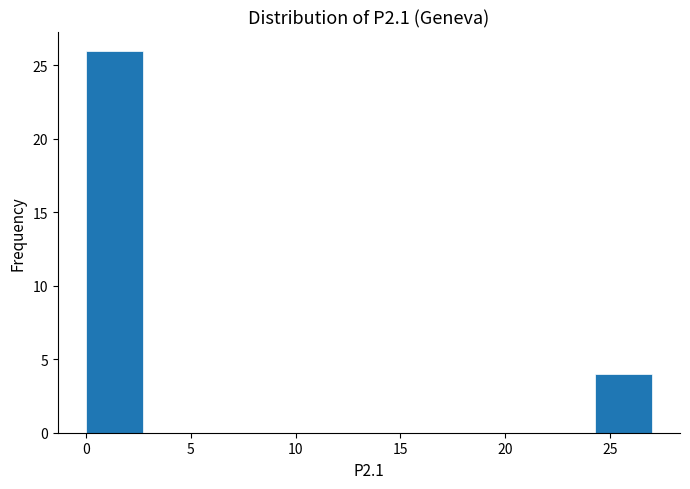

Reading left to right, transcribe this chart: for each bar, give the range it covers on the x-axis and its height. Neither the bar edges nor the heights are printed on the chart, so give them approximately, as read against the axes.

0.0 to 2.7: 26
2.7 to 5.4: 0
5.4 to 8.1: 0
8.1 to 10.8: 0
10.8 to 13.5: 0
13.5 to 16.2: 0
16.2 to 18.9: 0
18.9 to 21.6: 0
21.6 to 24.3: 0
24.3 to 27.0: 4